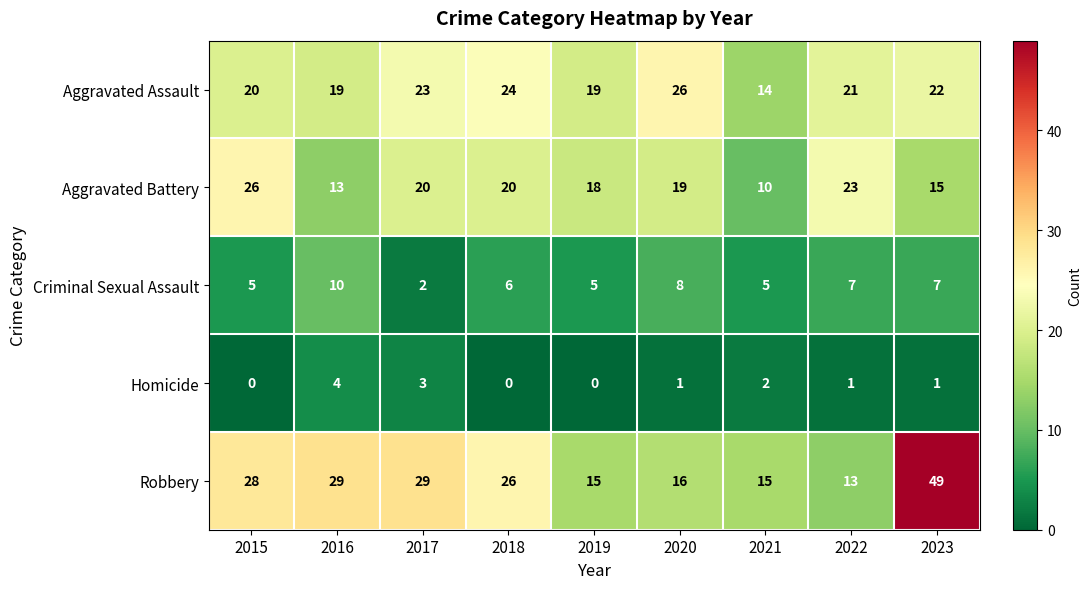

Rank the series at 2015 from highest to lowest value.

Robbery, Aggravated Battery, Aggravated Assault, Criminal Sexual Assault, Homicide